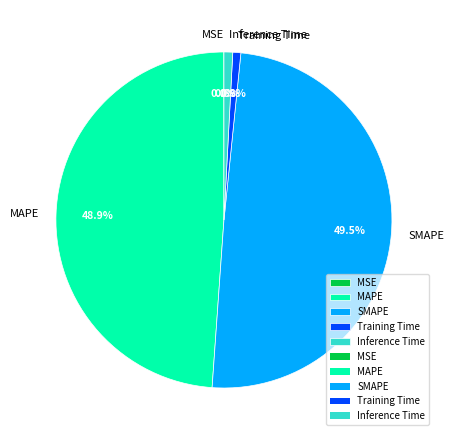

To the nearest percent, what portion does Inference Time represent?

1%